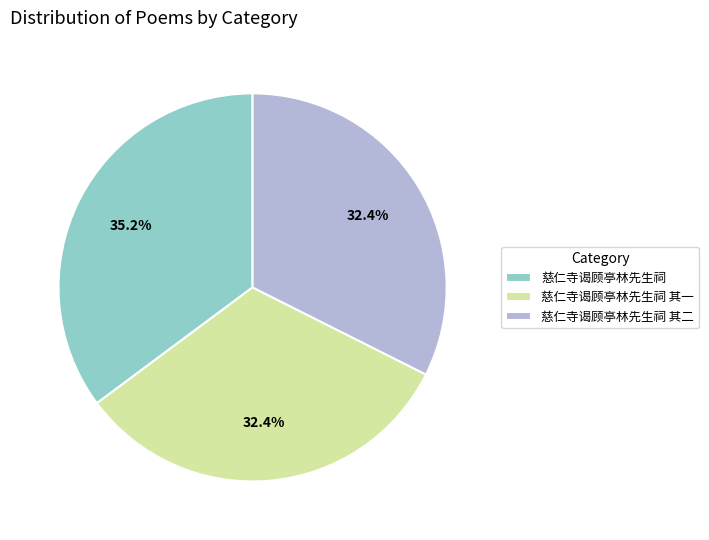

Is the sum of 慈仁寺谒顾亭林先生祠 其一 and 慈仁寺谒顾亭林先生祠 其二 greater than half?

Yes